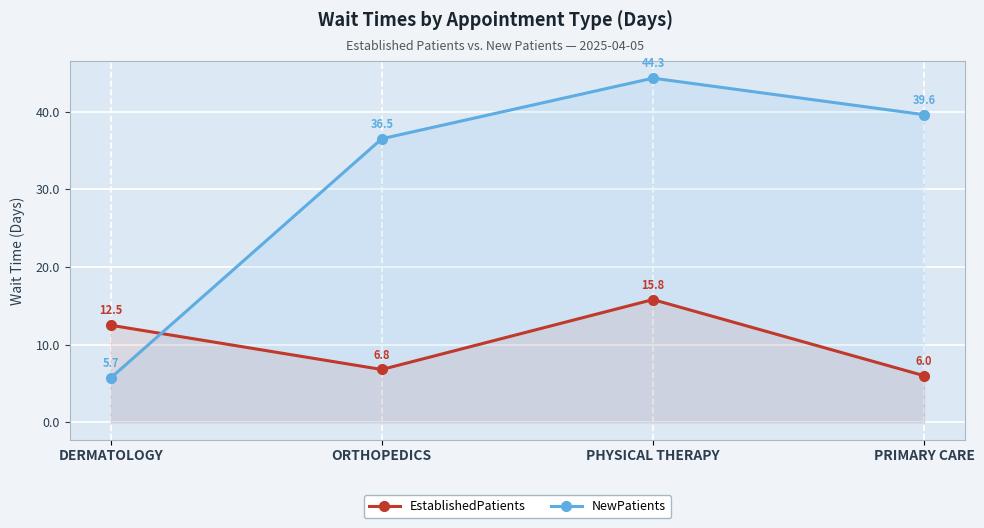

True or false: NewPatients has a value of 39.6 at PRIMARY CARE.

True